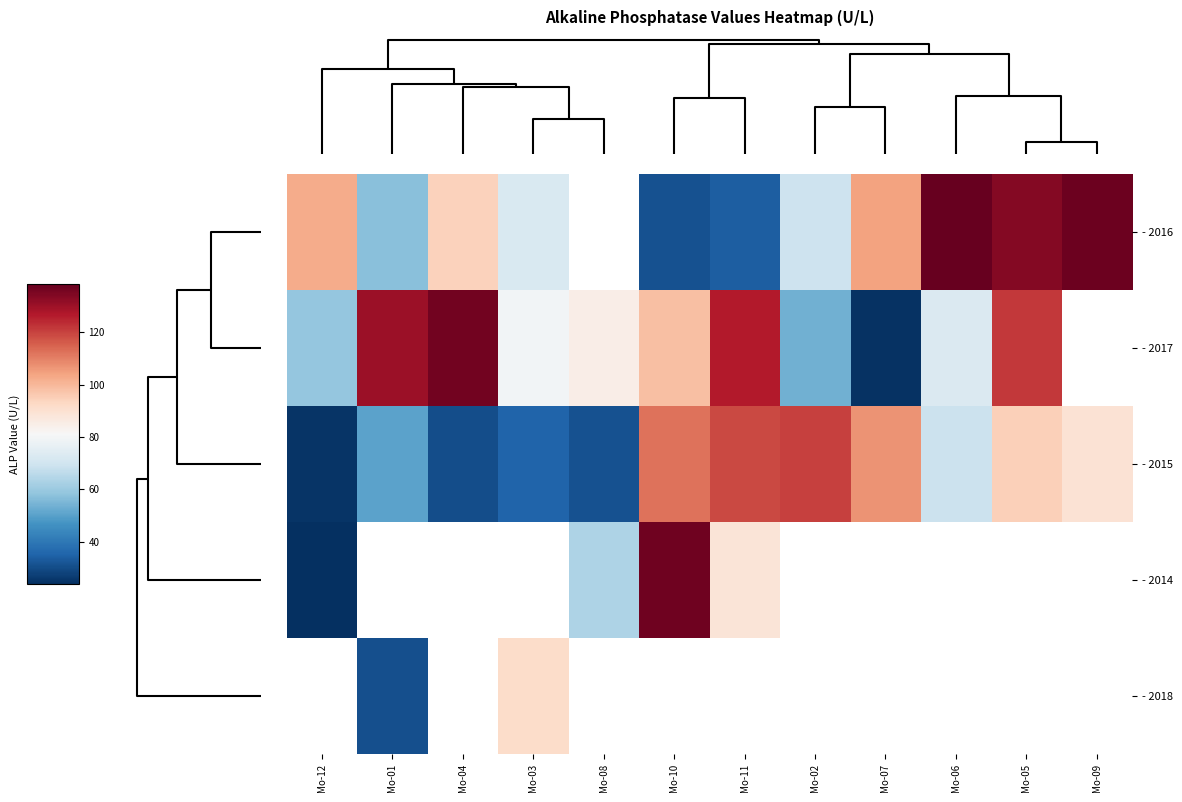

What is the approximate value of - 2017 at Mo-03?

79.6